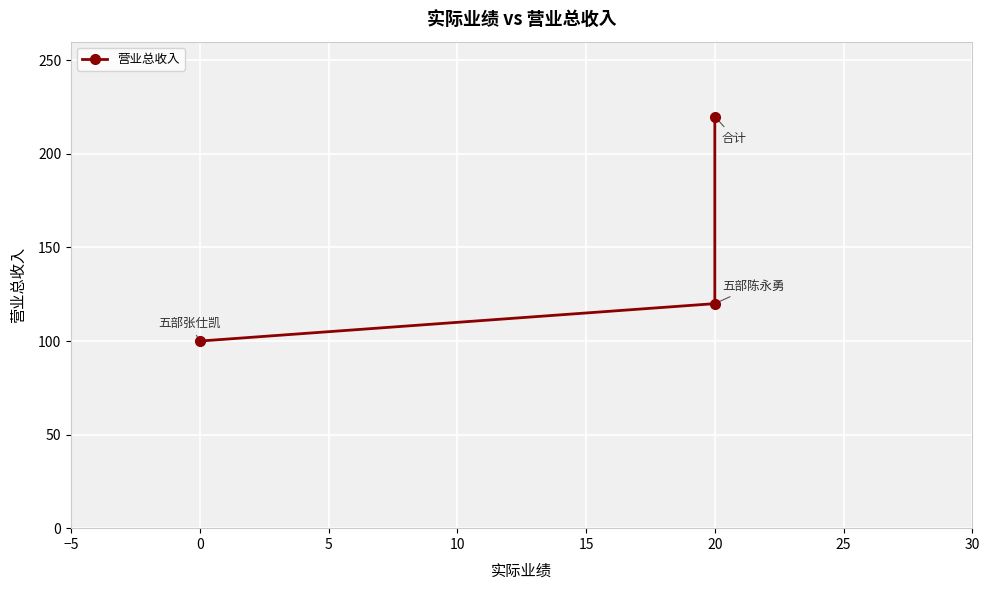

What is the average value?

147